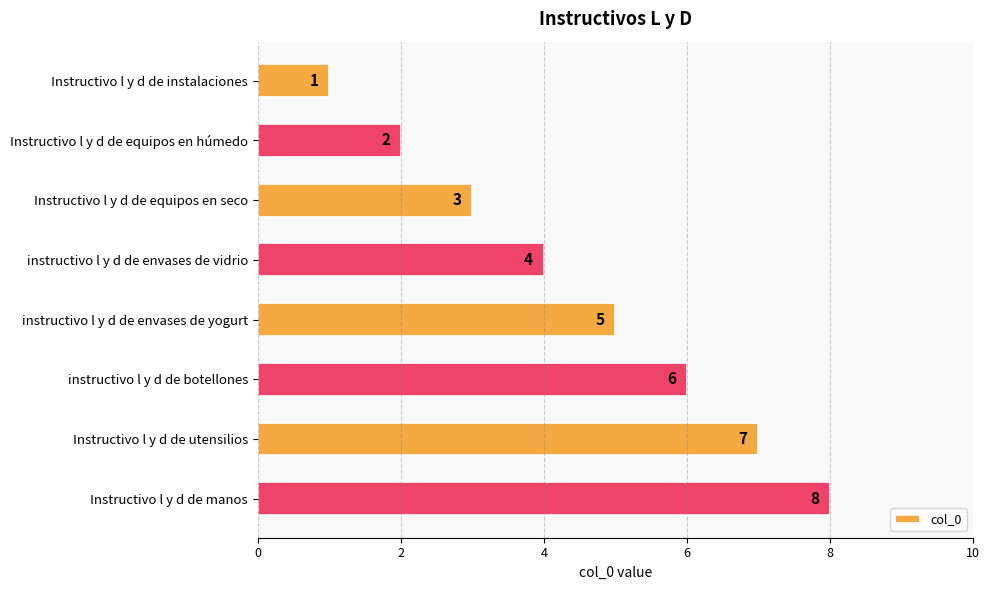

What is the value of the 8th bar from the top?

8